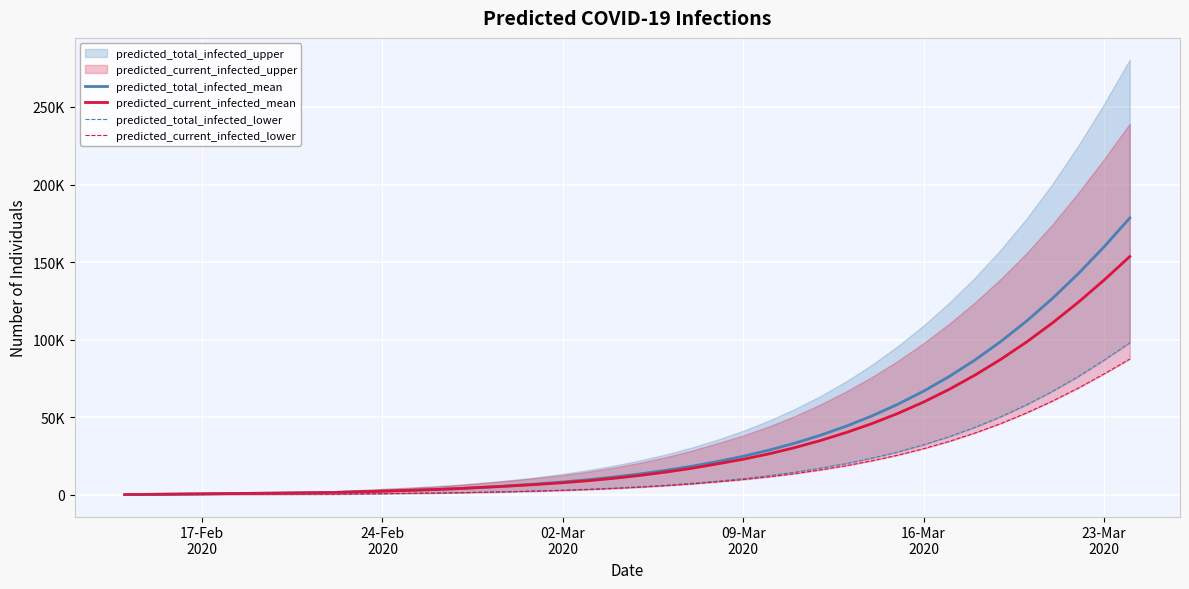

Does the chart display data point markers on the line(s)?

No